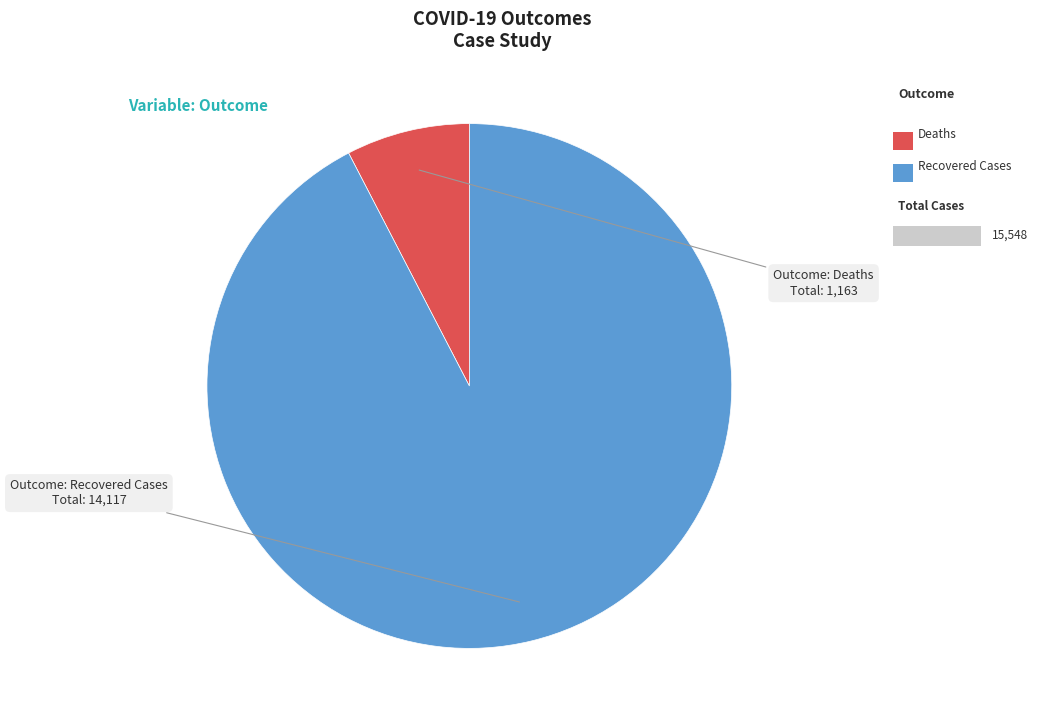

Is there a majority slice in this chart?

Yes